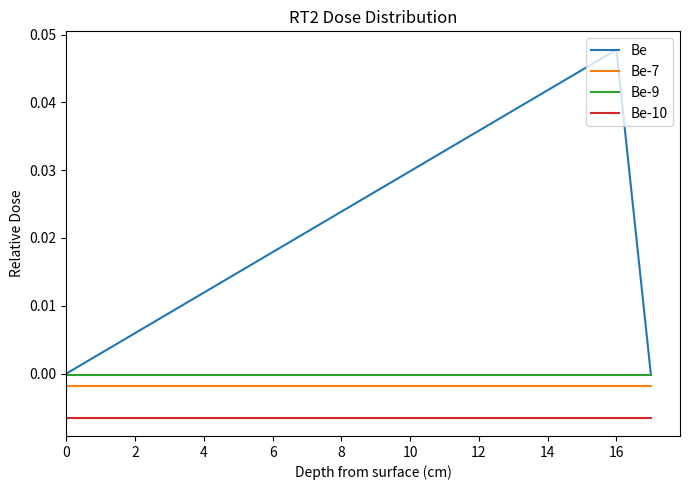

What are all the series names shown in the legend?

Be, Be-7, Be-9, Be-10